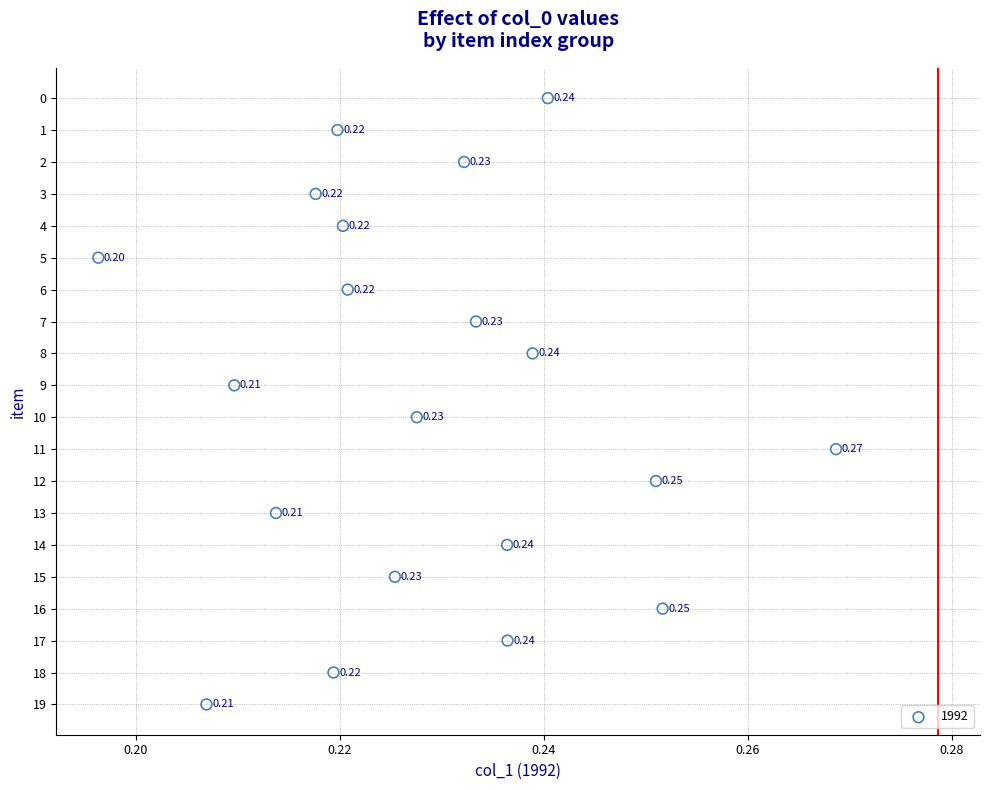

What is the range of Y values (max minus min)?

19